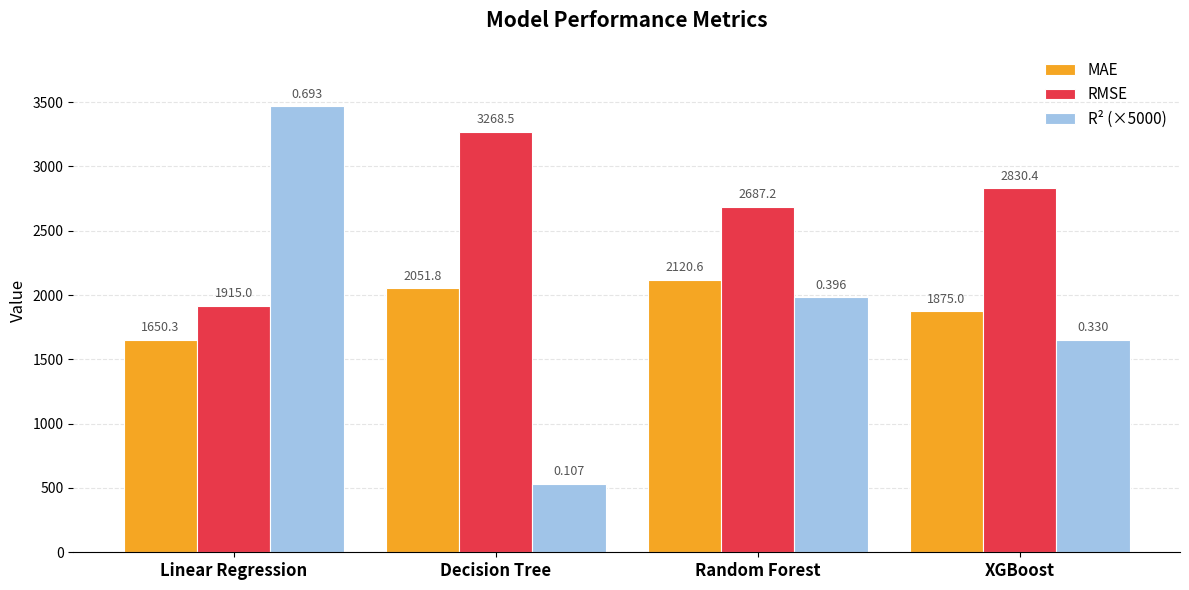

At which category is the sum across all series the highest?

Linear Regression